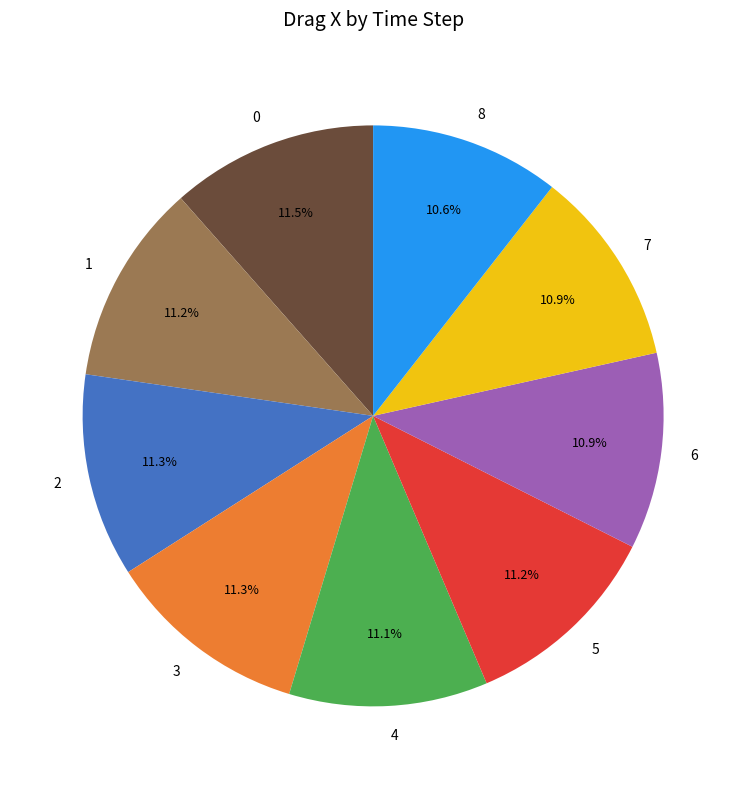

The 6 slice represents 11% of the pie. True or false?

True